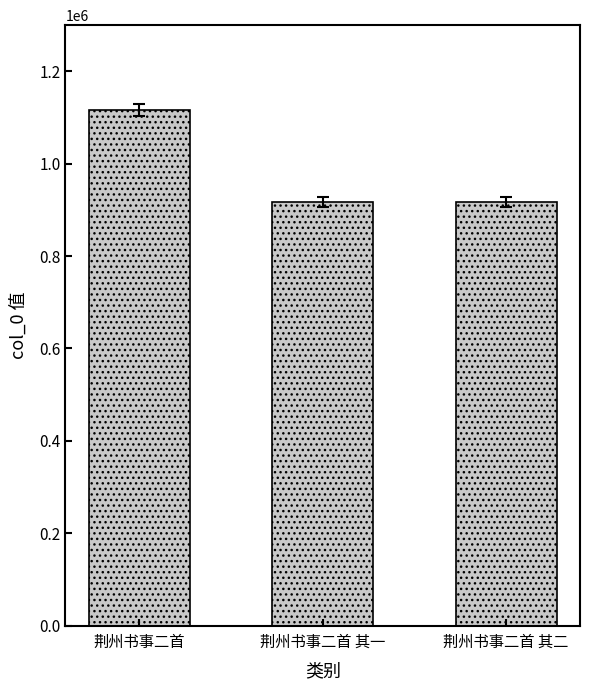

Does the chart contain any negative values?

No